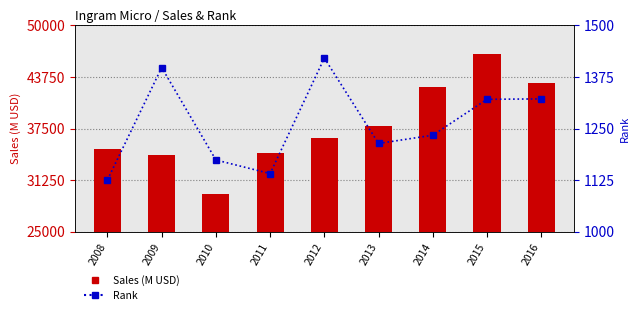

What is the spread (max minus min) of values at 2015?

45166